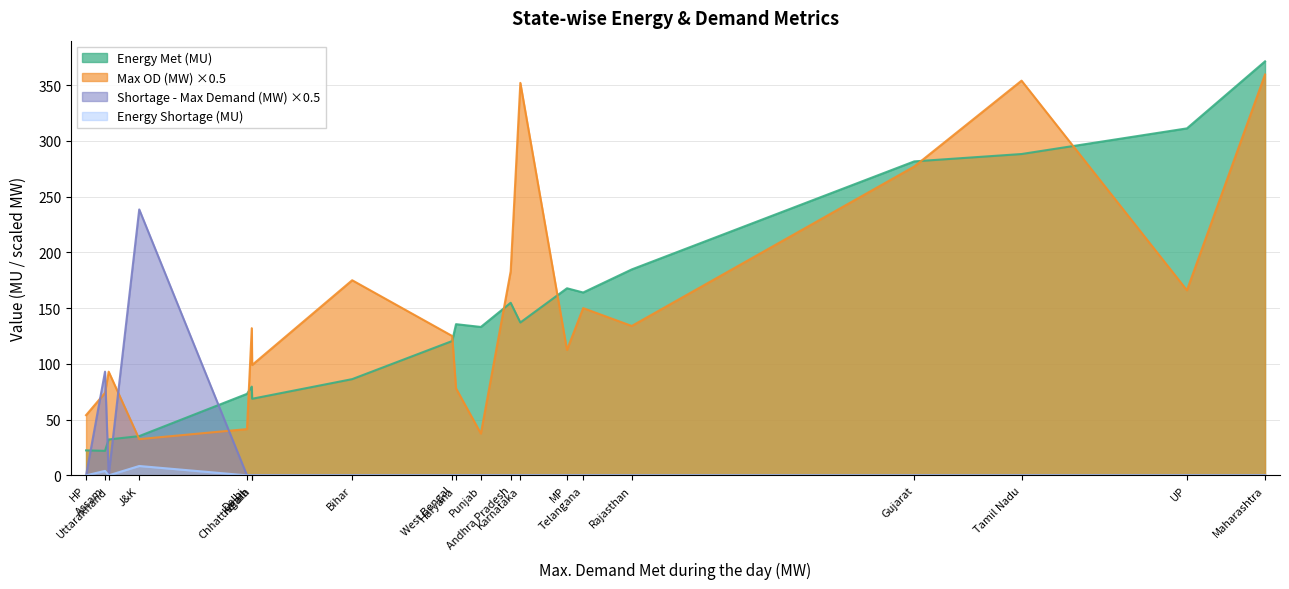

Reading left to right, transcribe all the data shown in this chart.

Energy Met (MU): Punjab=133.1	Haryana=135.6	Rajasthan=184.7	Delhi=73.1	UP=311.2	Uttarakhand=32.2	HP=22.4	J&K=35.2	Chhattisgarh=79.6	Gujarat=281.6	MP=167.8	Maharashtra=371.3	Andhra Pradesh=154.8	Telangana=164.0	Karnataka=137.1	Kerala=68.7	Tamil Nadu=288.2	Bihar=86.3	West Bengal=120.5	Assam=22.0
Max OD (MW): Punjab=75.0	Haryana=156.0	Rajasthan=268.0	Delhi=83.0	UP=332.0	Uttarakhand=186.0	HP=108.0	J&K=65.0	Chhattisgarh=264.0	Gujarat=554.0	MP=225.0	Maharashtra=719.0	Andhra Pradesh=366.0	Telangana=300.0	Karnataka=704.0	Kerala=198.0	Tamil Nadu=708.0	Bihar=350.0	West Bengal=250.0	Assam=148.0
Shortage during maximum Demand (MW): Punjab=0.0	Haryana=0.0	Rajasthan=0.0	Delhi=0.0	UP=0.0	Uttarakhand=0.0	HP=0.0	J&K=477.0	Chhattisgarh=0.0	Gujarat=0.0	MP=0.0	Maharashtra=0.0	Andhra Pradesh=0.0	Telangana=0.0	Karnataka=0.0	Kerala=0.0	Tamil Nadu=0.0	Bihar=0.0	West Bengal=0.0	Assam=186.0
Energy Shortage (MU): Punjab=0.0	Haryana=0.0	Rajasthan=0.0	Delhi=0.0	UP=0.0	Uttarakhand=0.0	HP=0.0	J&K=8.4	Chhattisgarh=0.0	Gujarat=0.0	MP=0.0	Maharashtra=0.0	Andhra Pradesh=0.0	Telangana=0.0	Karnataka=0.0	Kerala=0.0	Tamil Nadu=0.0	Bihar=0.0	West Bengal=0.0	Assam=4.0